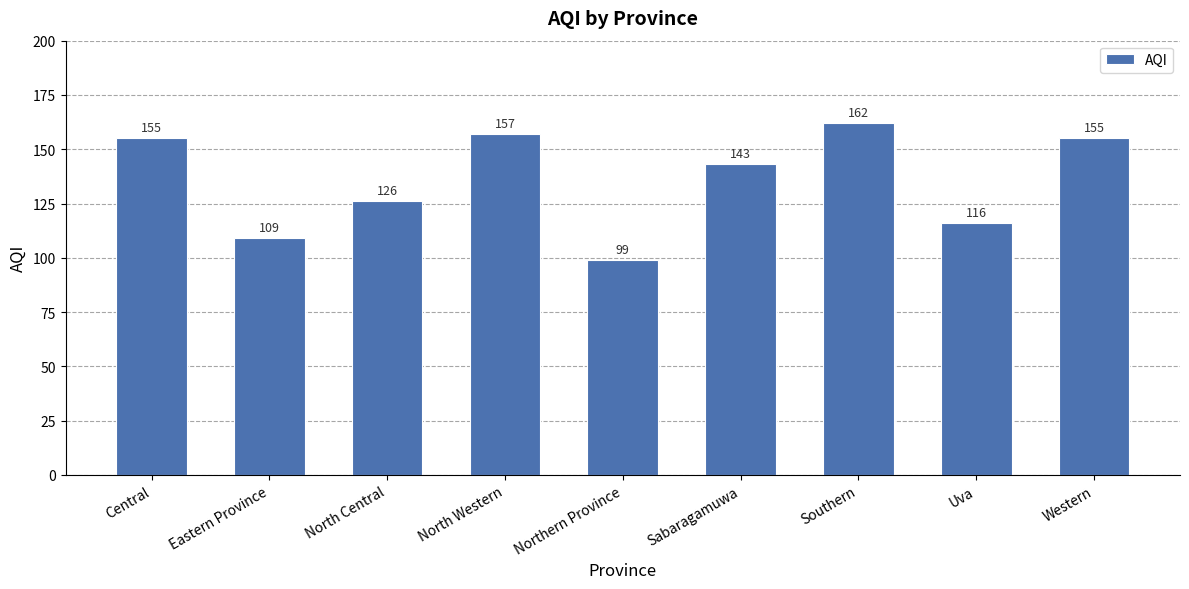

The chart shows a value of 157 at North Western. True or false?

True